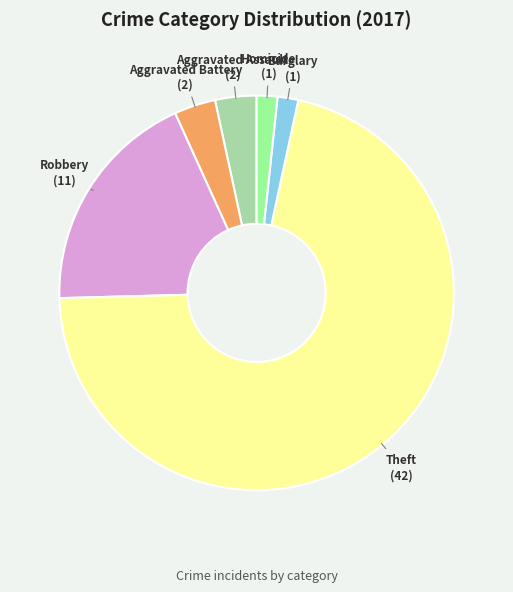

Is Homicide the majority of the pie?

No